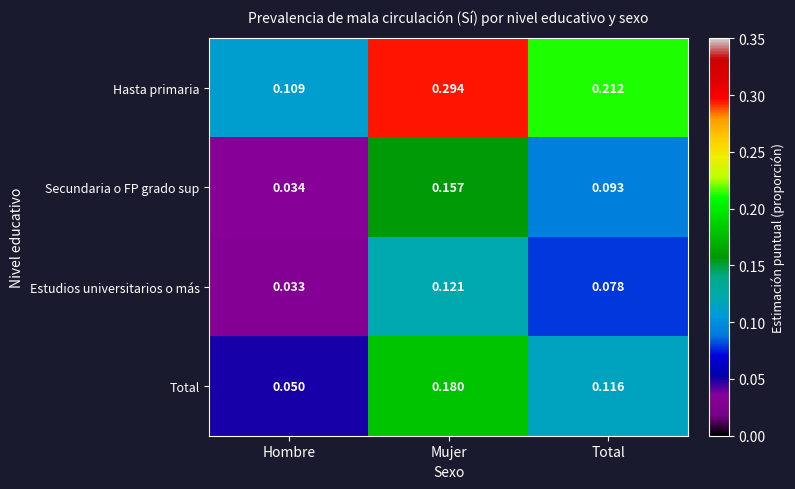

Which category has the highest value in the Total series?

Mujer